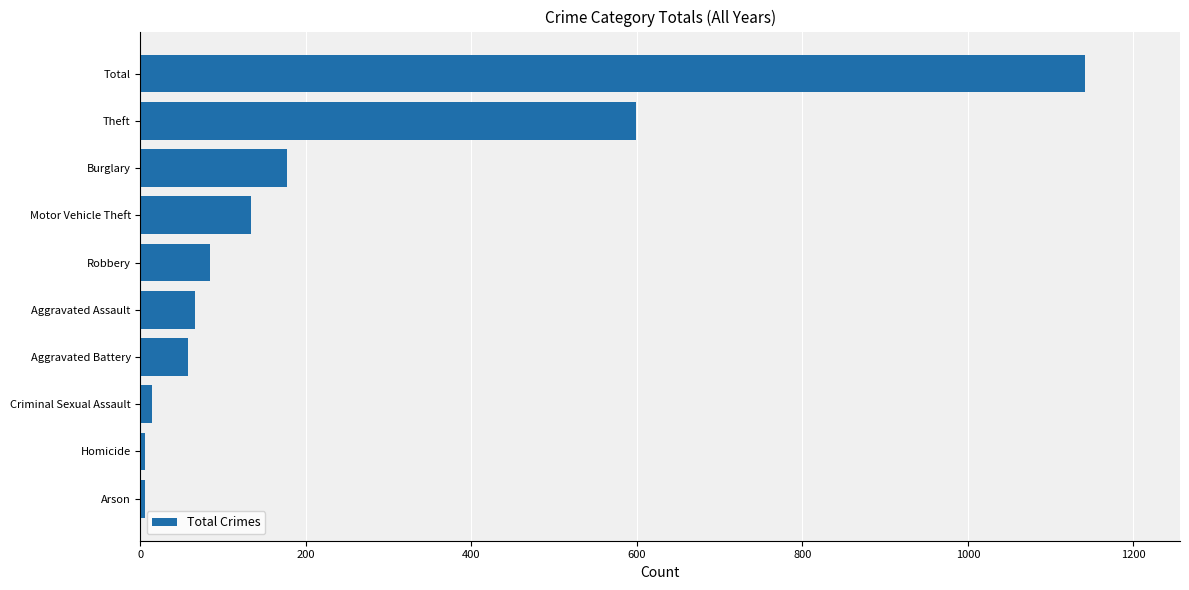

At which label is the value closest to 574?

Theft